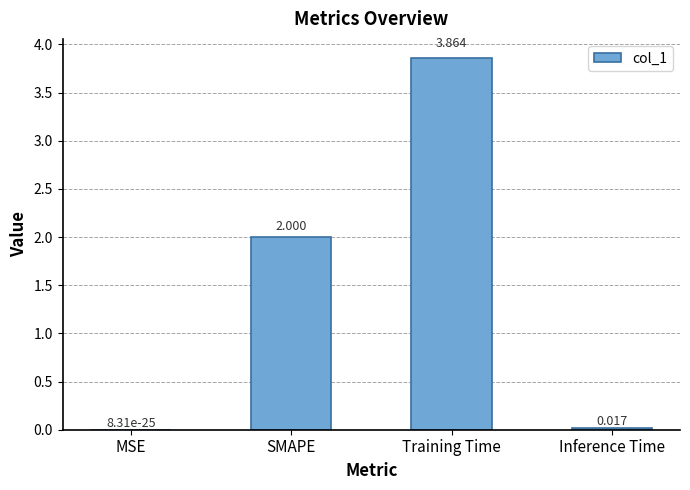

What is the sum of all values?

5.9